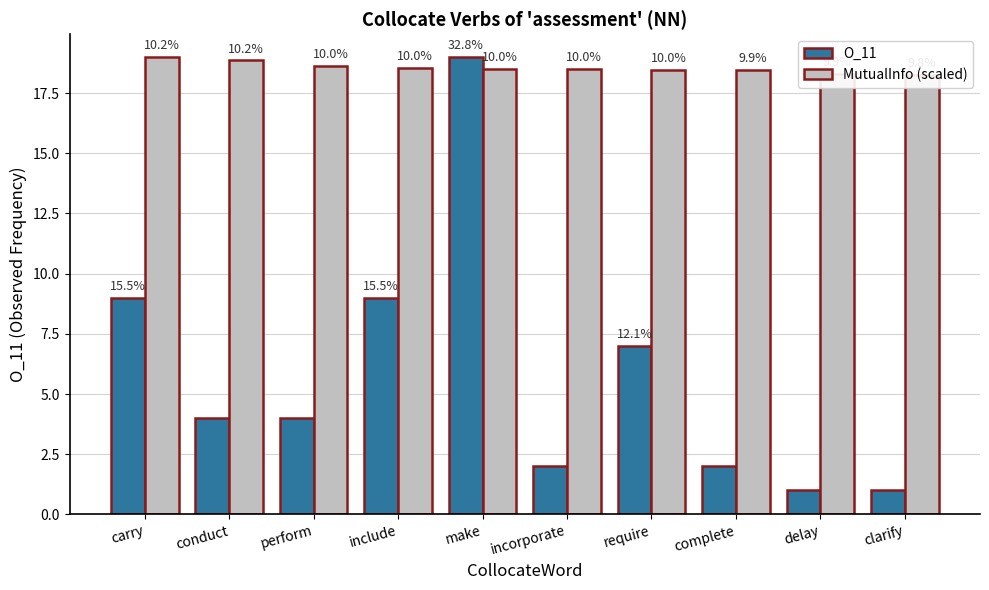

What is the difference between the maximum and minimum values in the MutualInfo (scaled) series?

0.7